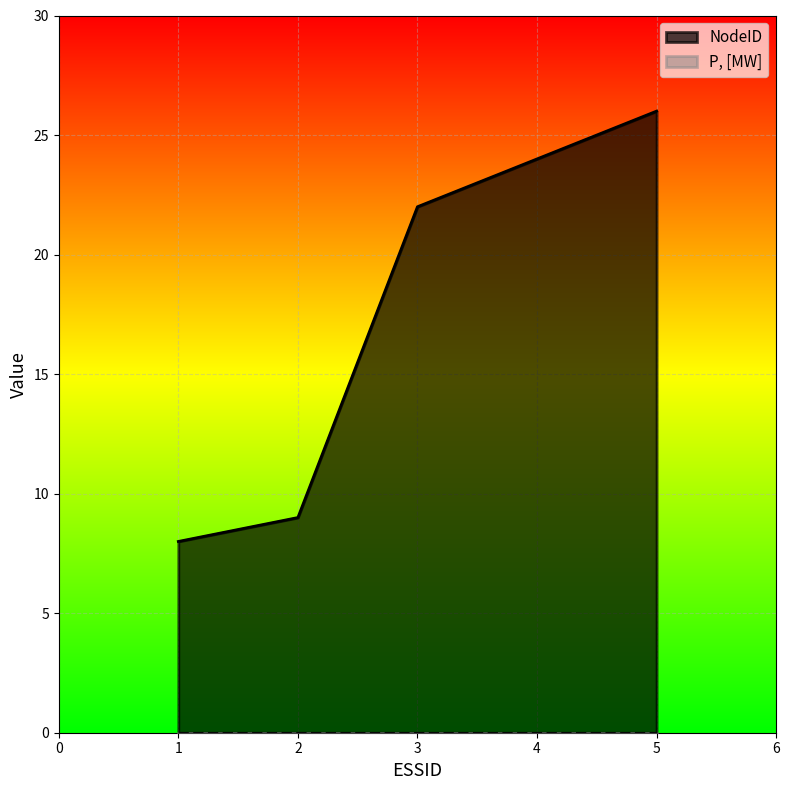

What is the minimum value shown in the chart?

0